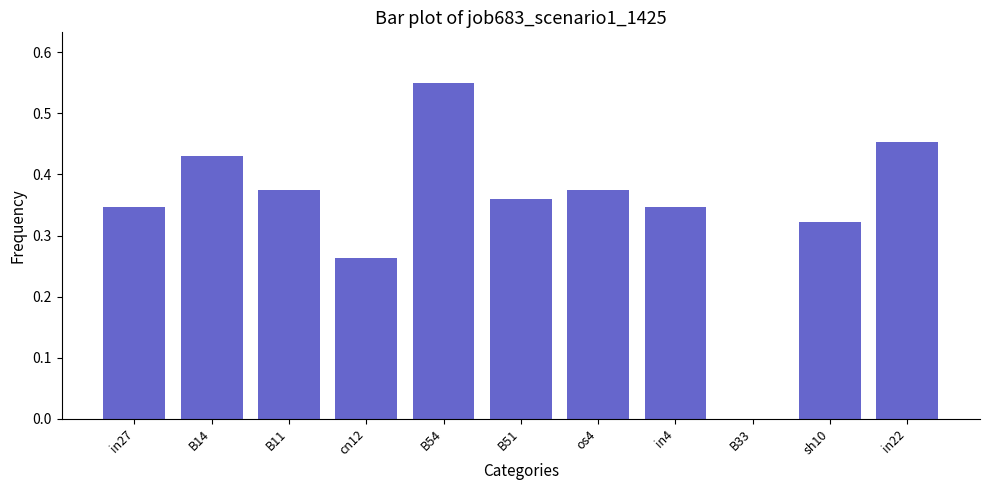

What is the sum of the values at in27 and B14?

0.8